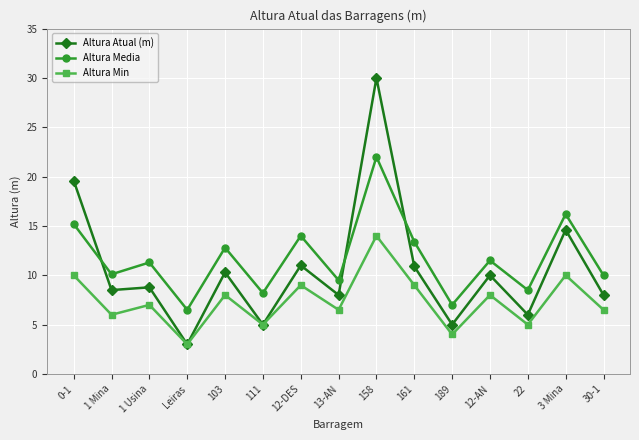

What are all the series names shown in the legend?

Altura Atual (m), Altura Media, Altura Min